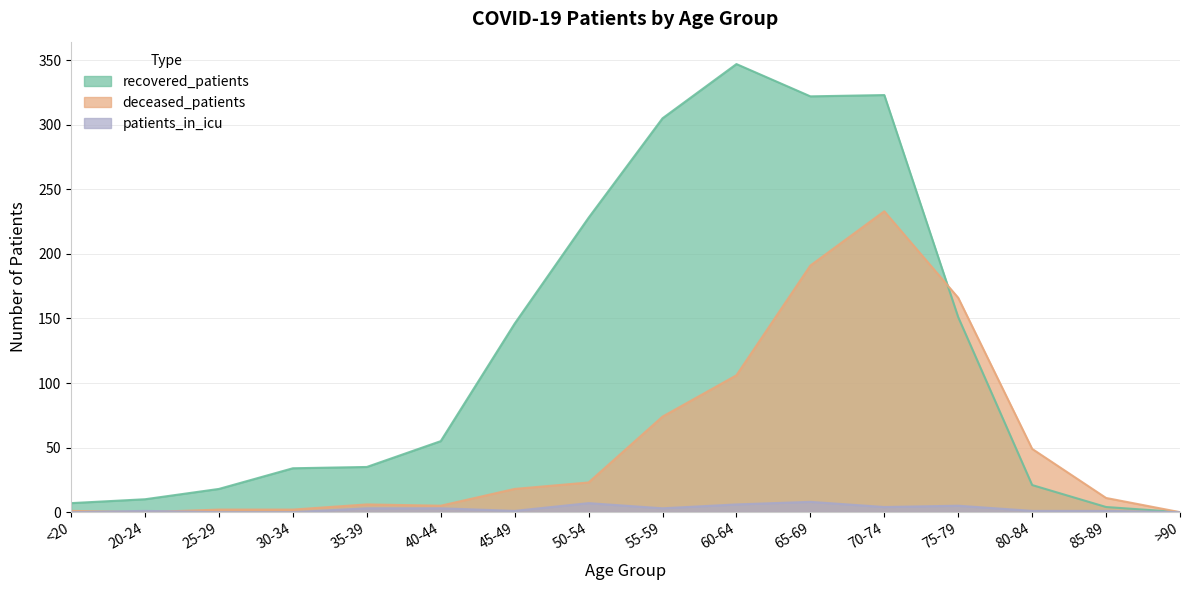

Count the patients_in_icu values in the range 1 to 5.

9